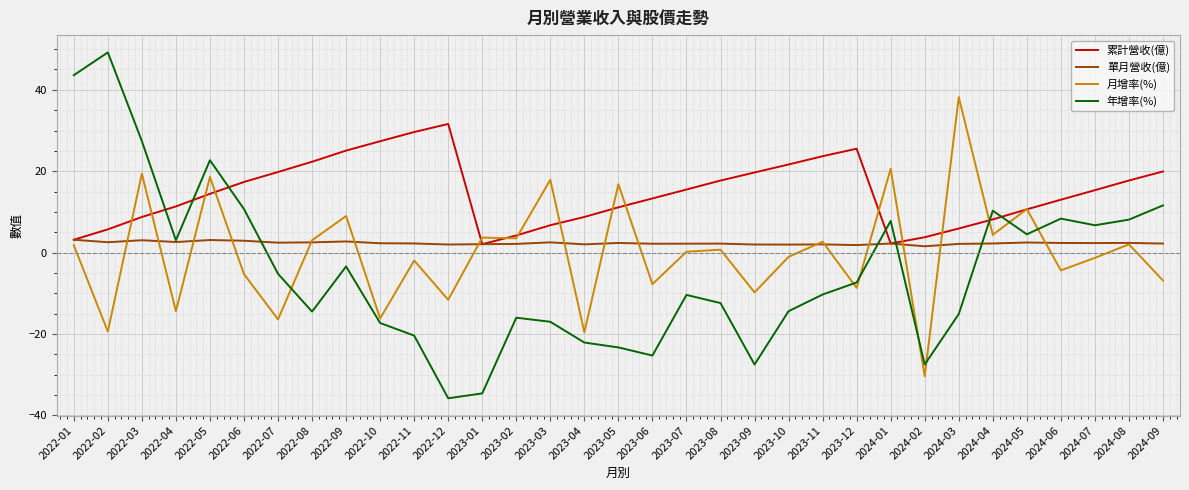

Which series has the widest spread of values?

年增率(%)